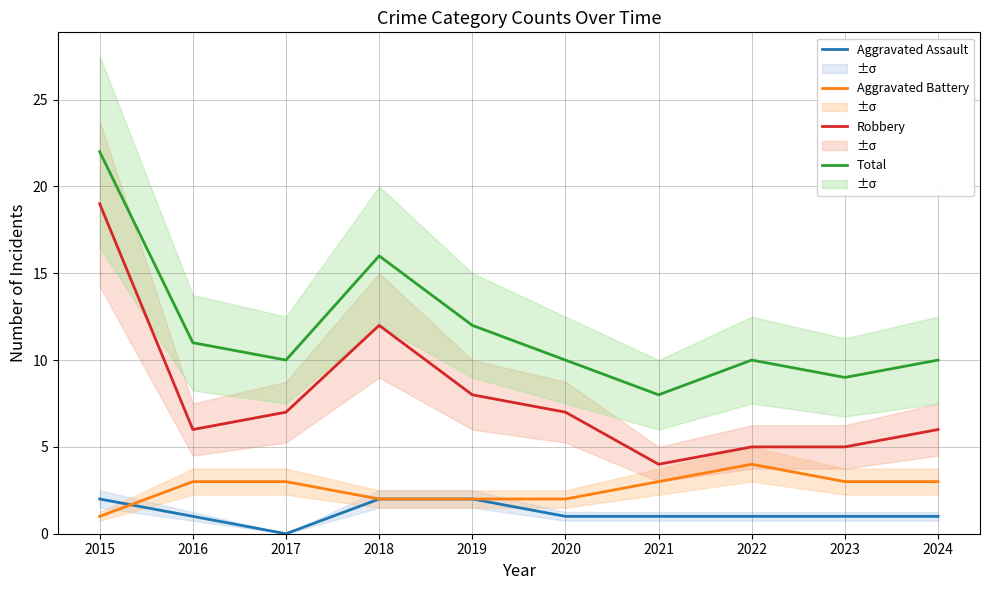

At 2018, list the series in order from smallest to largest.

Aggravated Assault, Aggravated Battery, Robbery, Total